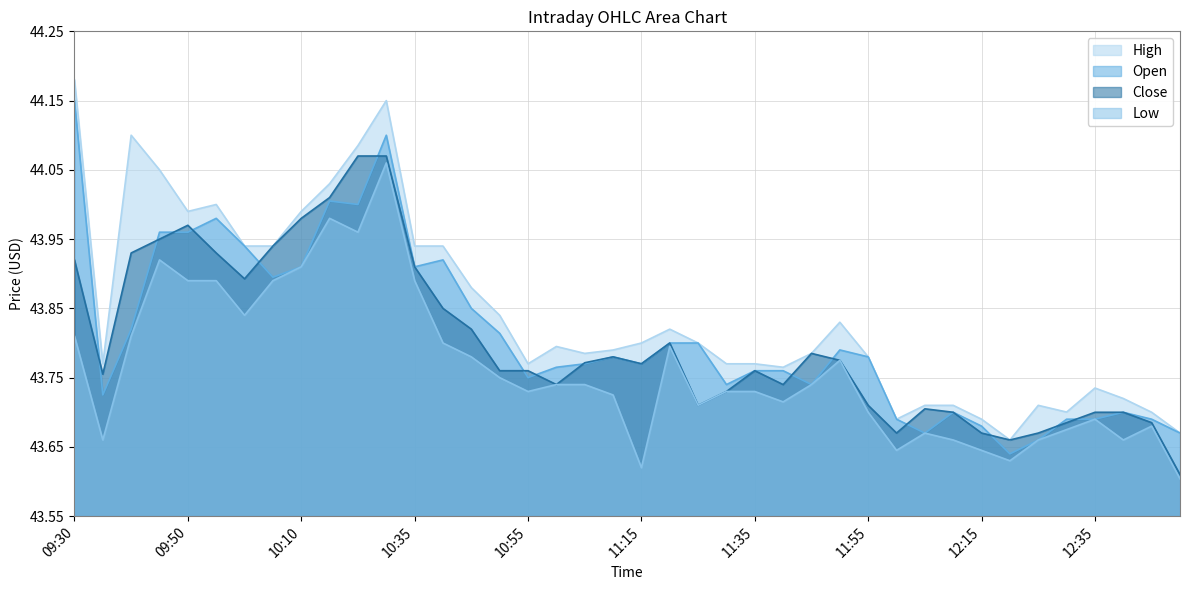

Between 10:50 and 11:35, which series saw the biggest shift?

High